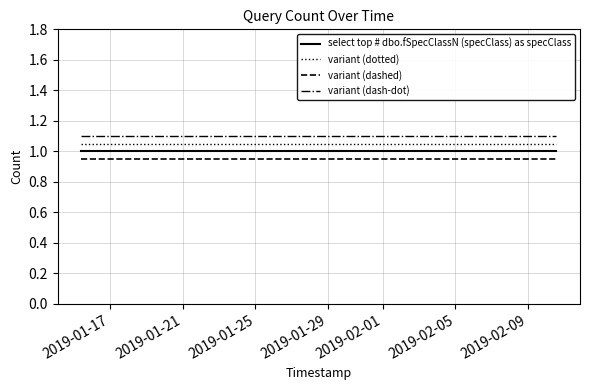

True or false: variant (dash-dot) and variant (dotted) intersect in this chart.

False